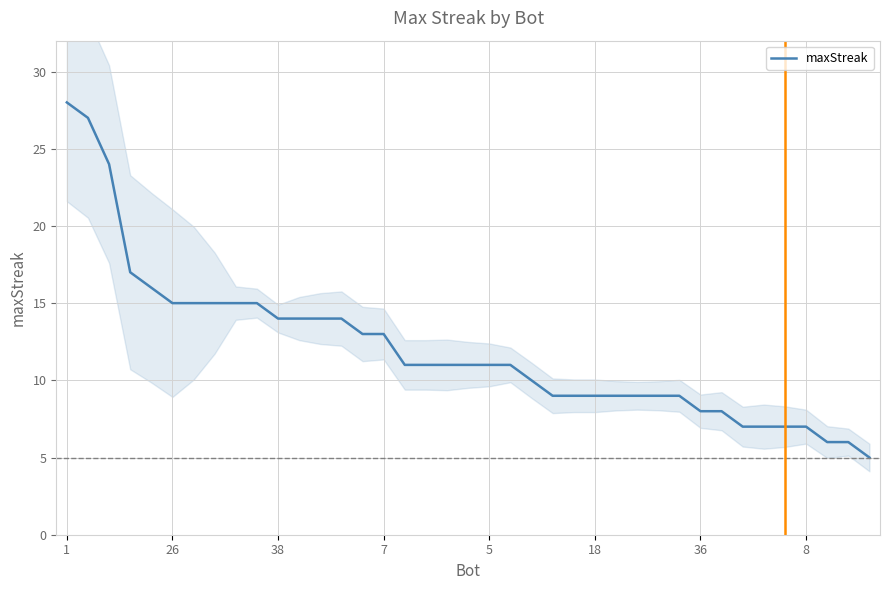

Does the chart display data point markers on the line(s)?

No